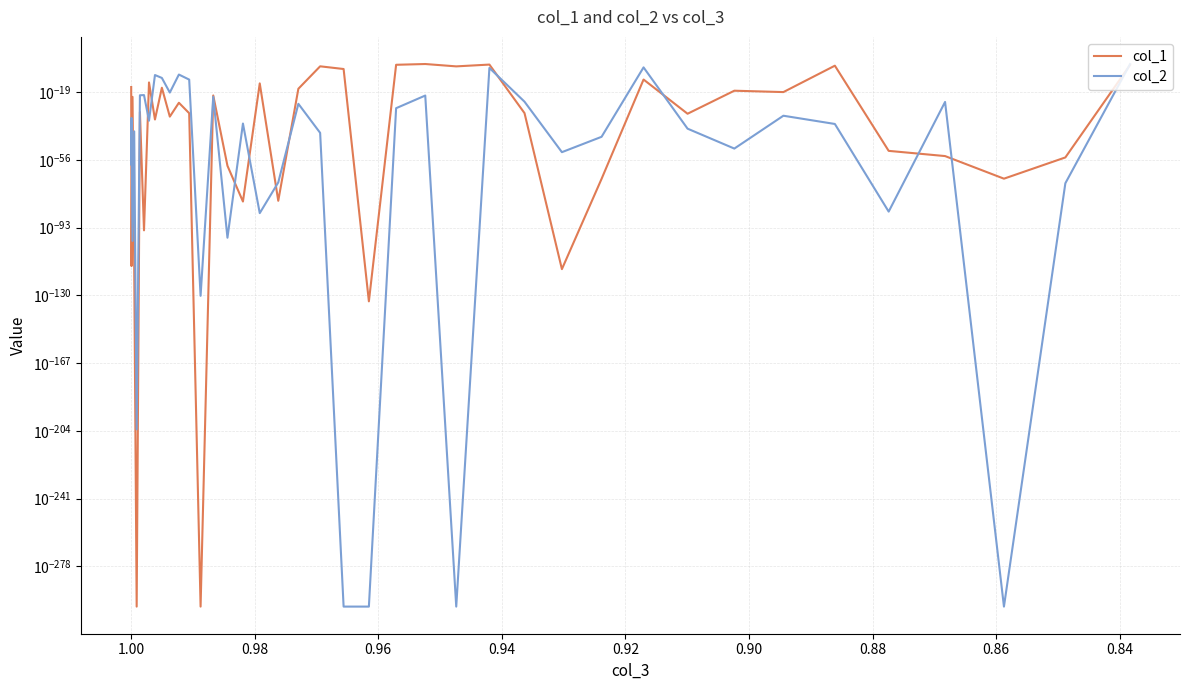

Which series has the largest total across all categories?

col_1